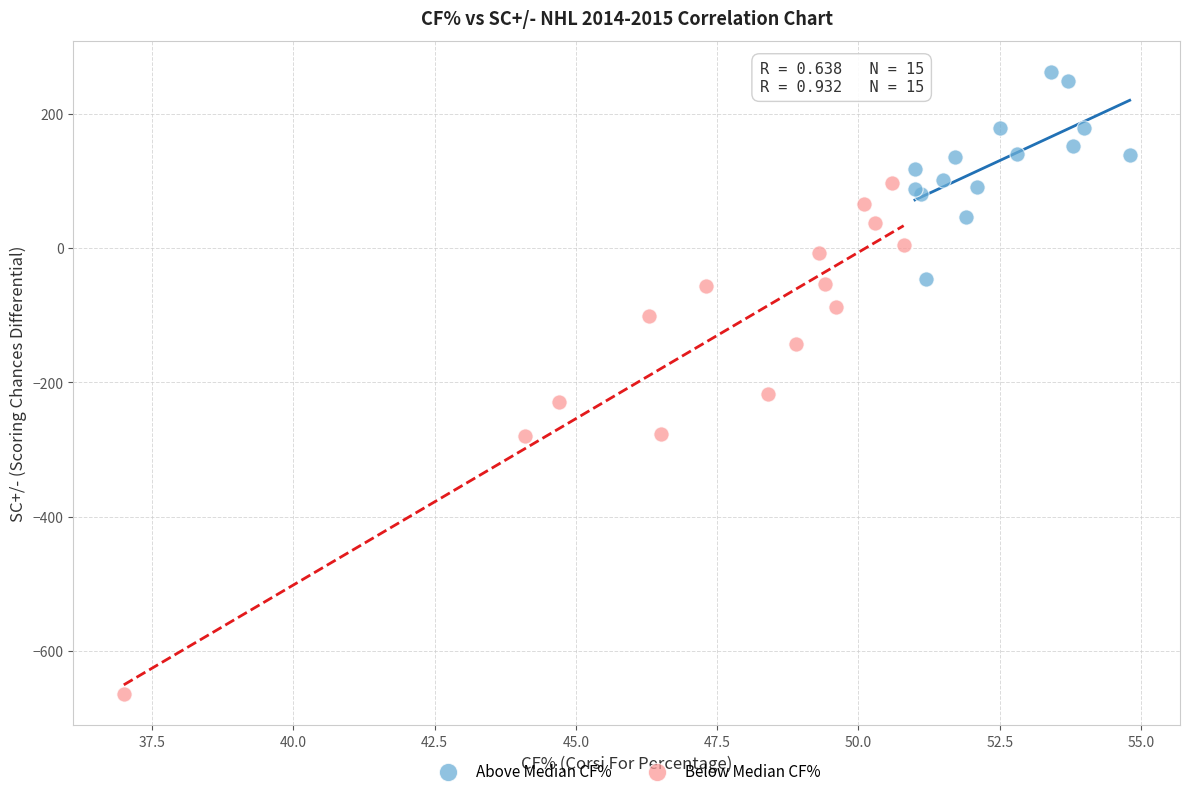

Which series contains the highest Y value?

Above Median CF%